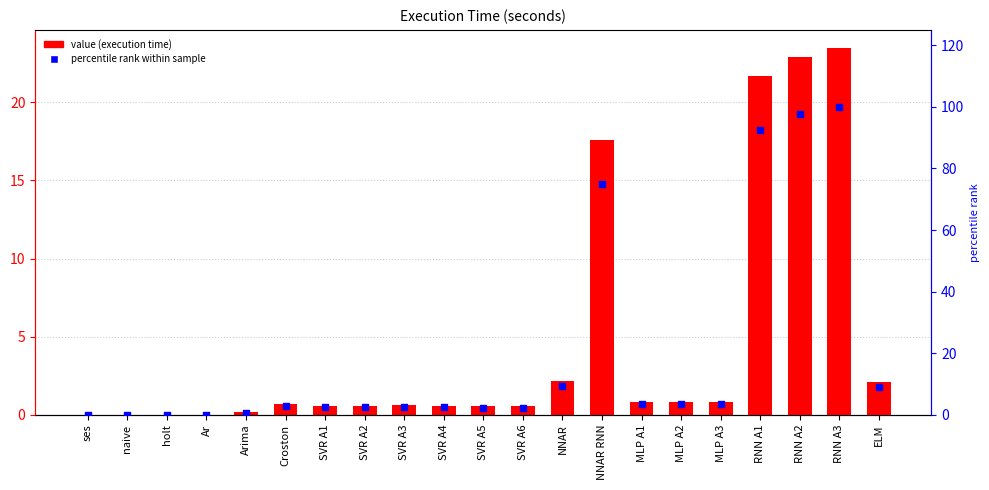

Which series has the largest Y range (max minus min)?

percentile rank within sample